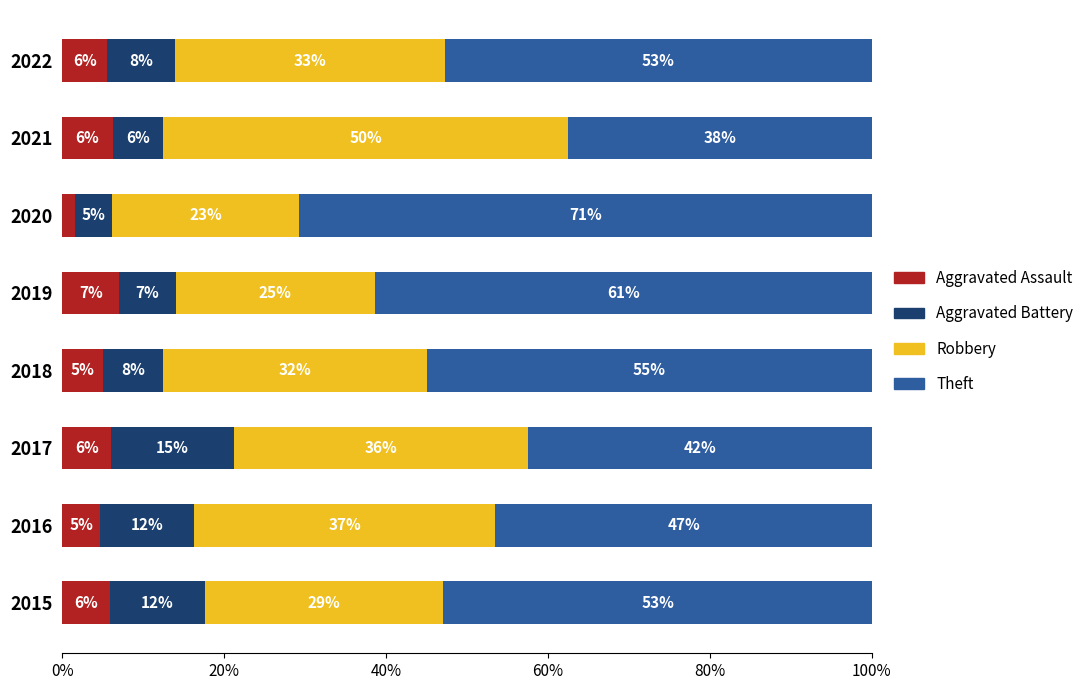

What are all the series names shown in the legend?

Aggravated Assault, Aggravated Battery, Robbery, Theft